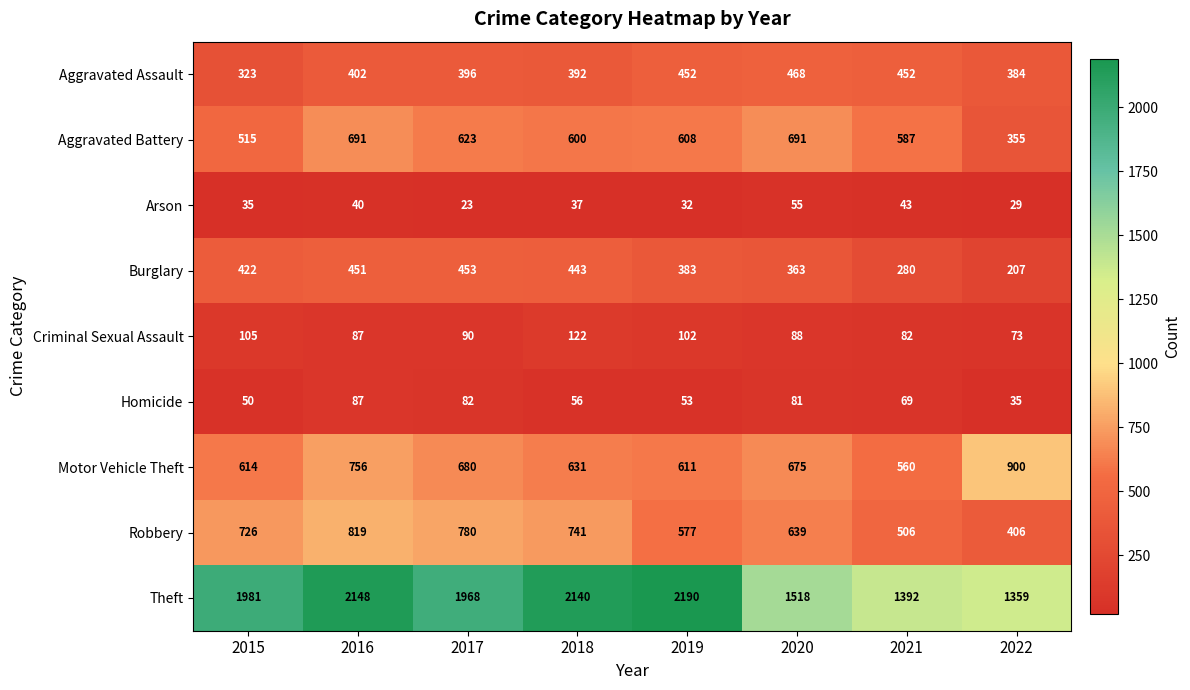

True or false: Aggravated Assault has a value of 202 at 2016.

False